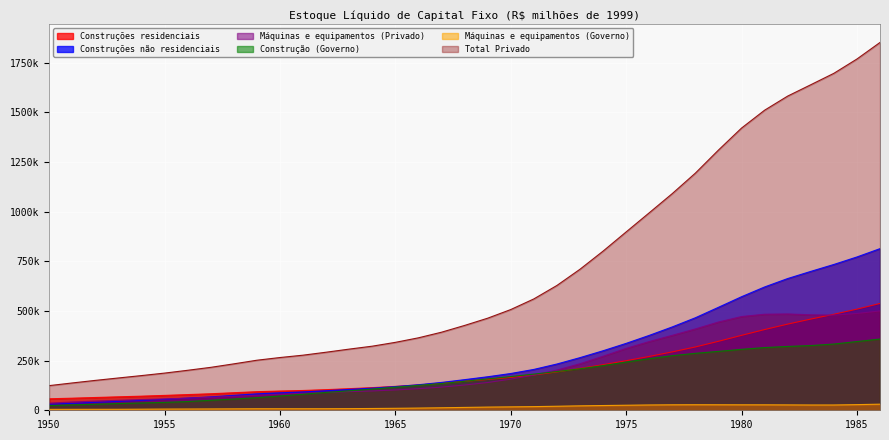

How many data points in Total Privado are less than 427293?

18